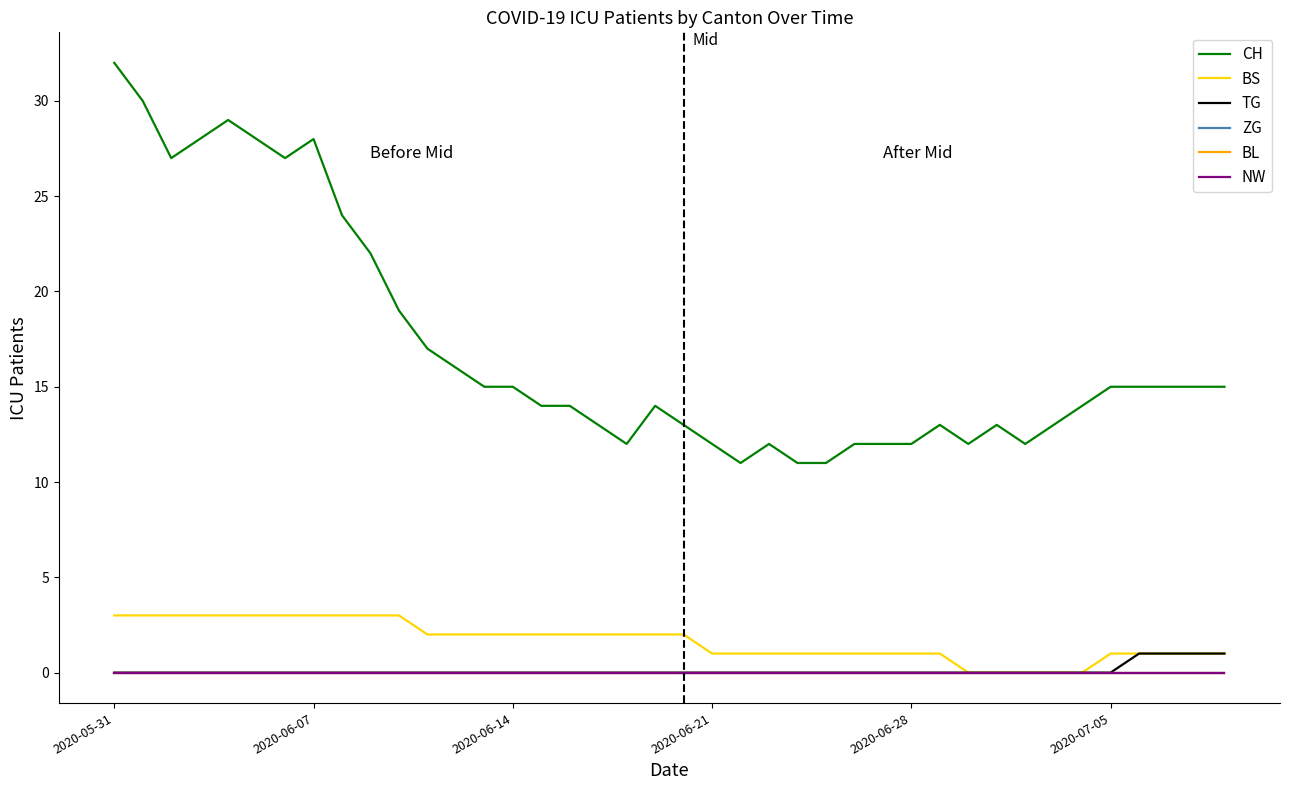

Is this an area chart (filled region under the line)?

No